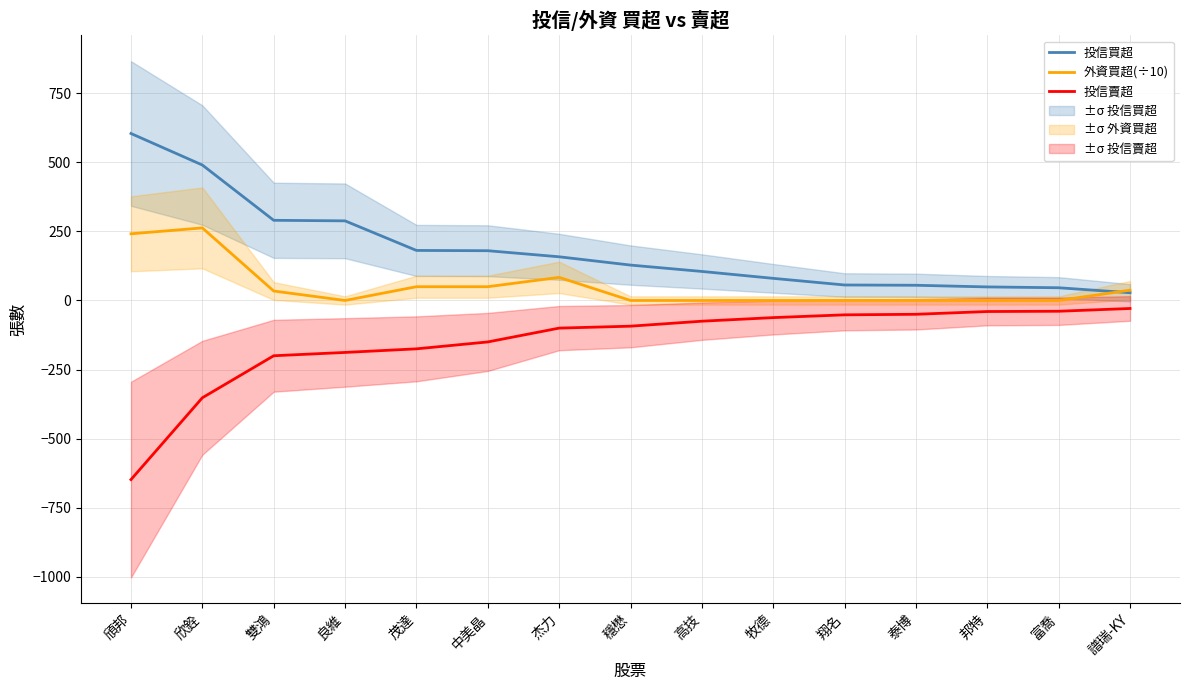

How many lines are shown in the chart?

3